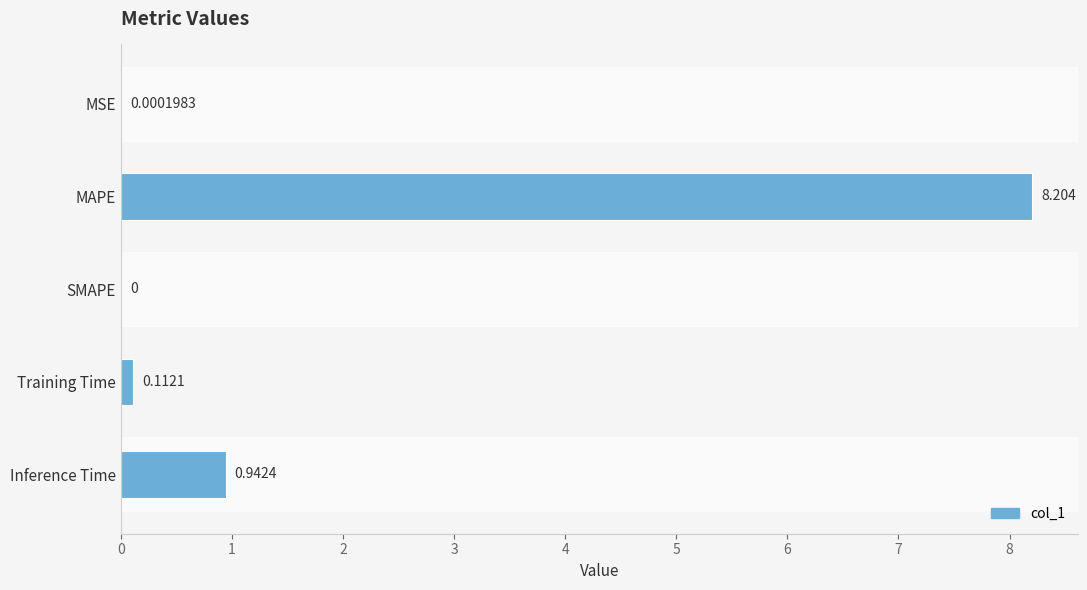

At which label is the value closest to 4?

Inference Time